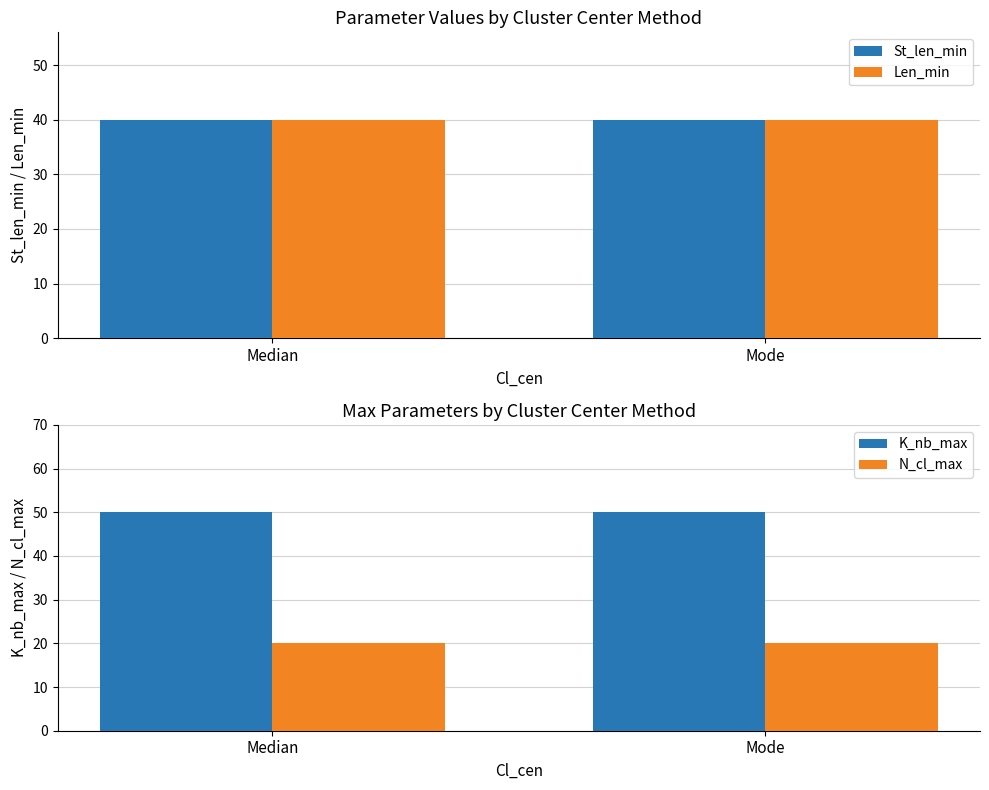

Count the number of data series in this chart.

4